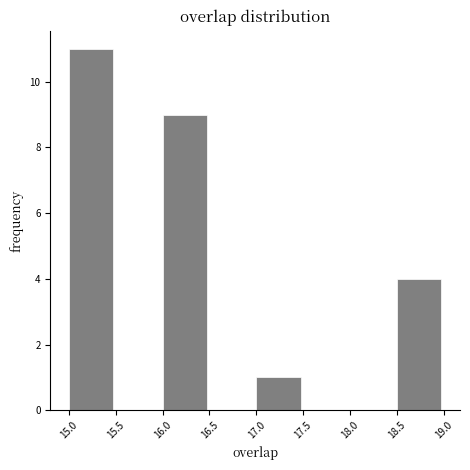

Reading left to right, list every bar in this chart as the range it spans on the x-axis followed by its height. The values are not printed on the chart, so give them approximately, as read against the axis.

15.0 to 15.5: 11
15.5 to 16.0: 0
16.0 to 16.5: 9
16.5 to 17.0: 0
17.0 to 17.5: 1
17.5 to 18.0: 0
18.0 to 18.5: 0
18.5 to 19.0: 4